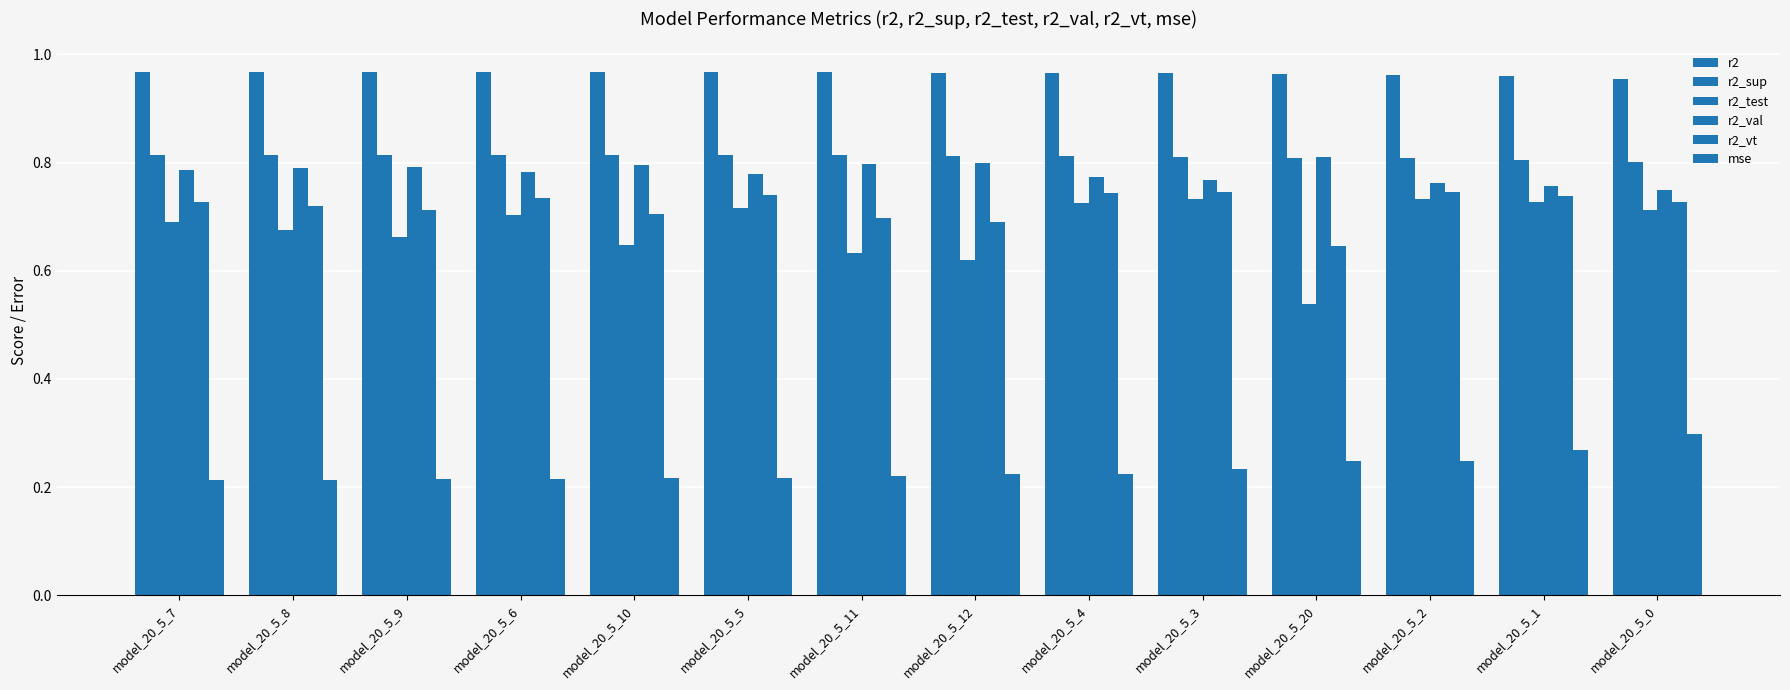

What is the greatest value displayed?

1.0